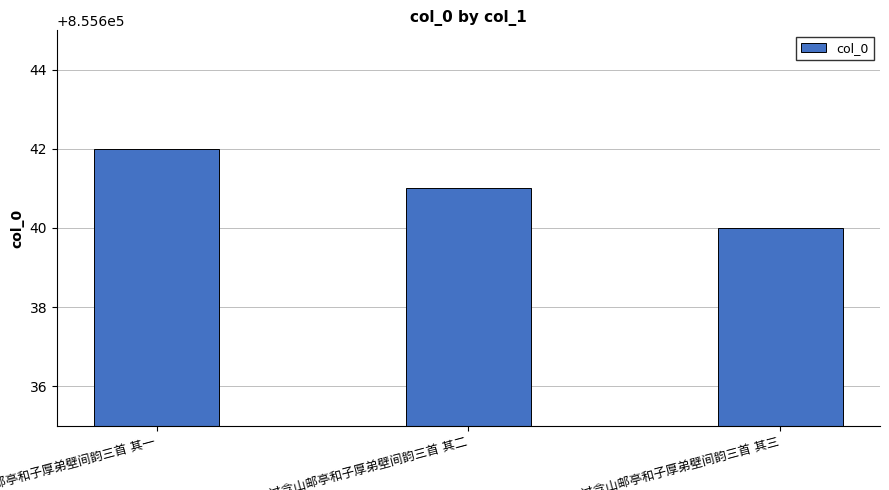

What is the greatest value displayed?

855642